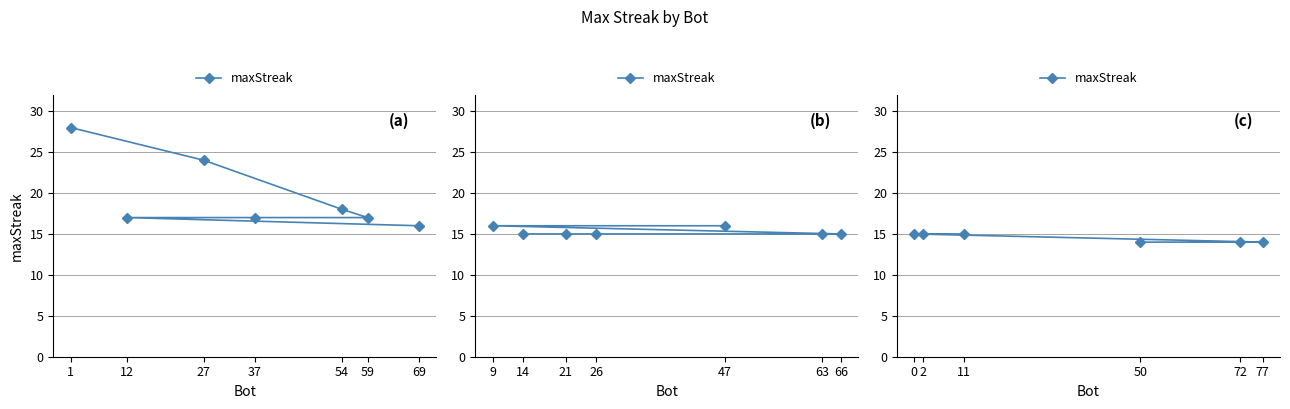

What position from the left is 0?

3